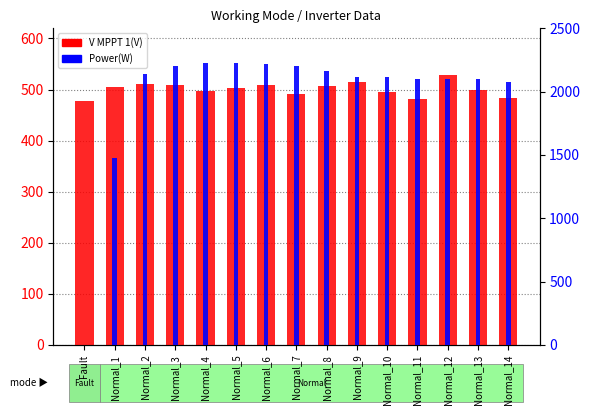

The value of Power(W) at Normal_1 is 2305.1. True or false?

False